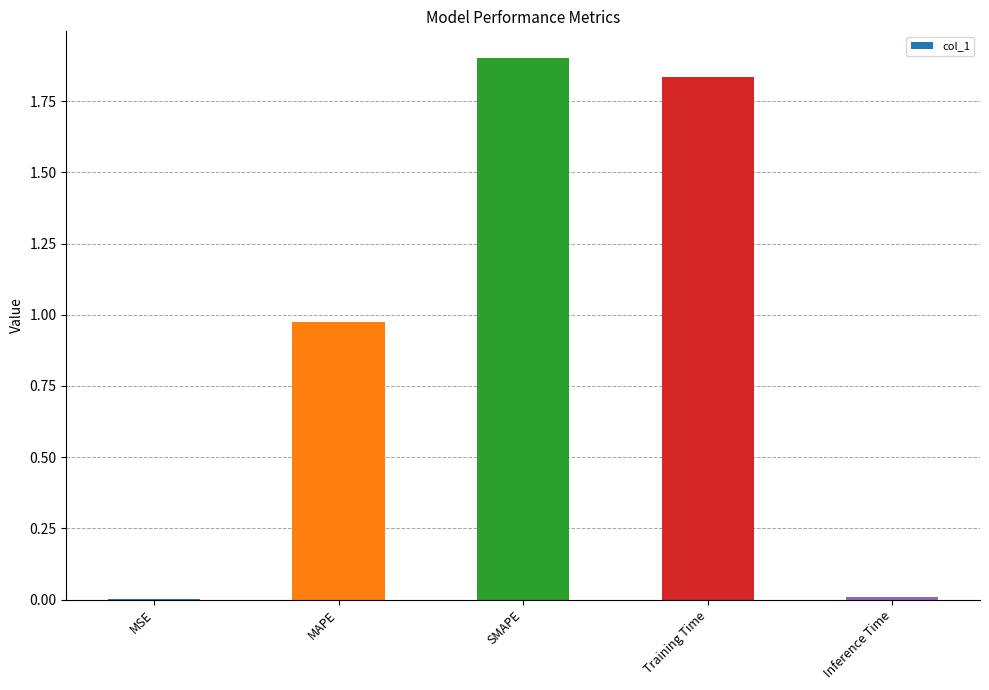

What is the sum of the values at Training Time and SMAPE?

3.7